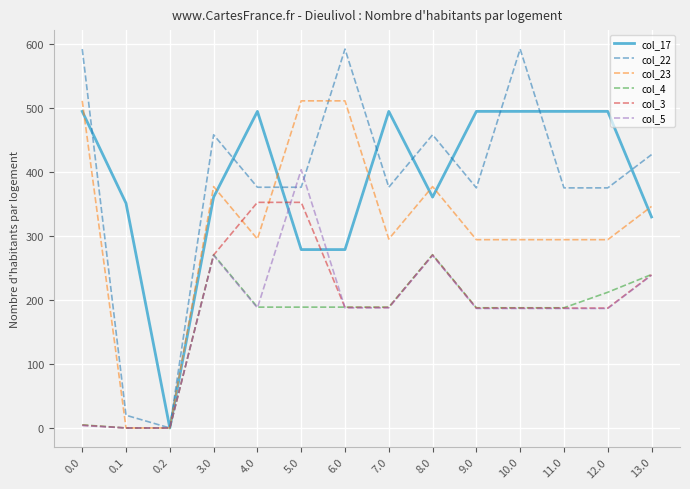

True or false: col_3 has a value of 187.4 at 10.0.

True